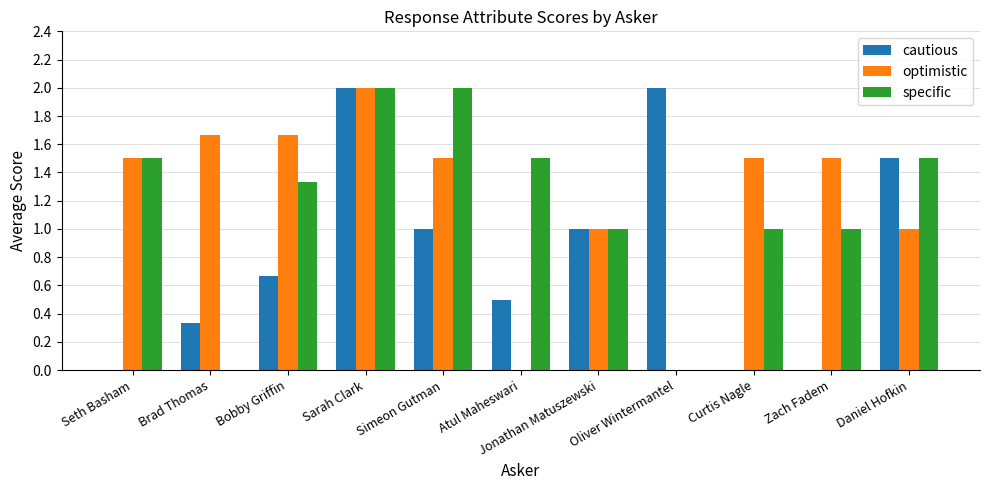

What is the highest value of the optimistic series?

2.0